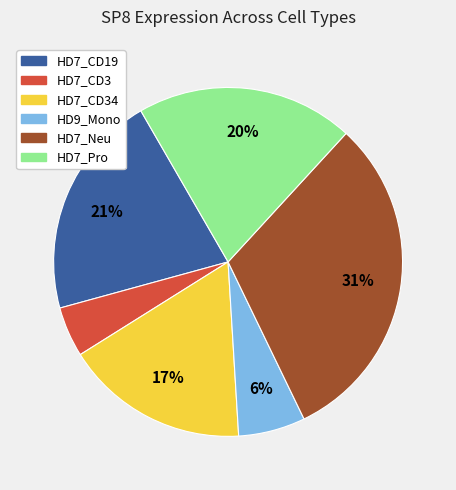

To the nearest percent, what is the difference between the largest and smallest slice percentages?

26%